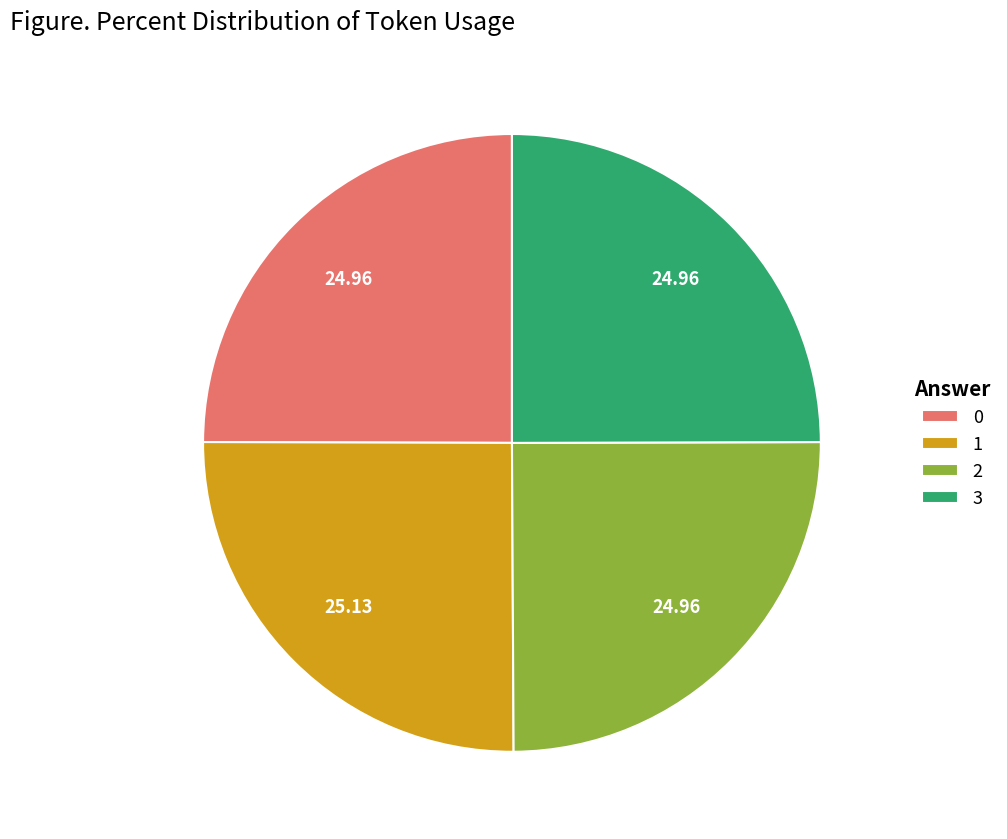

Does 0 account for over 50% of the chart?

No